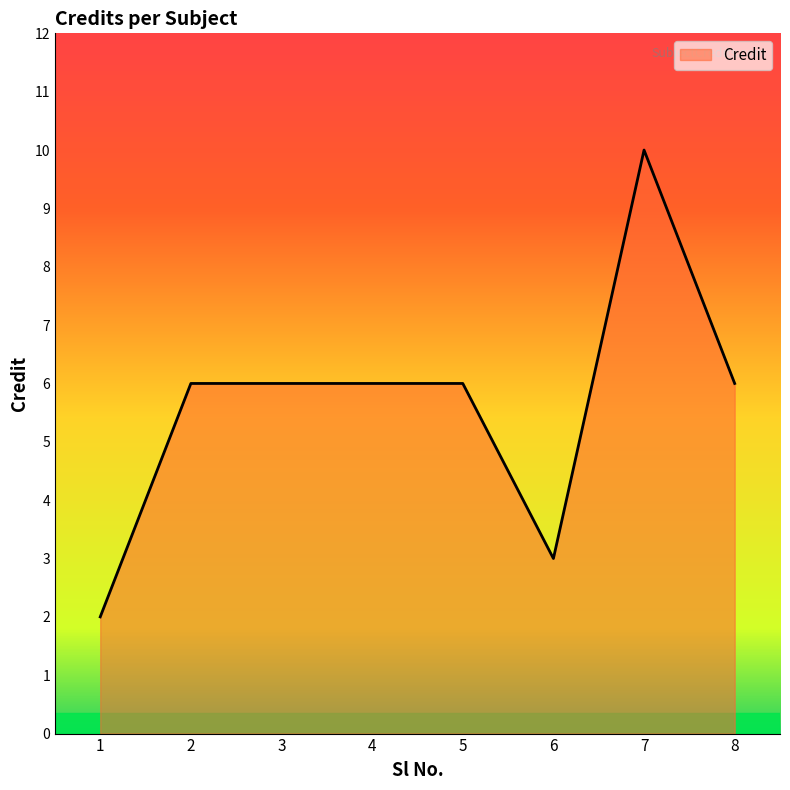

What is the change in value from 4 to 6?

-3